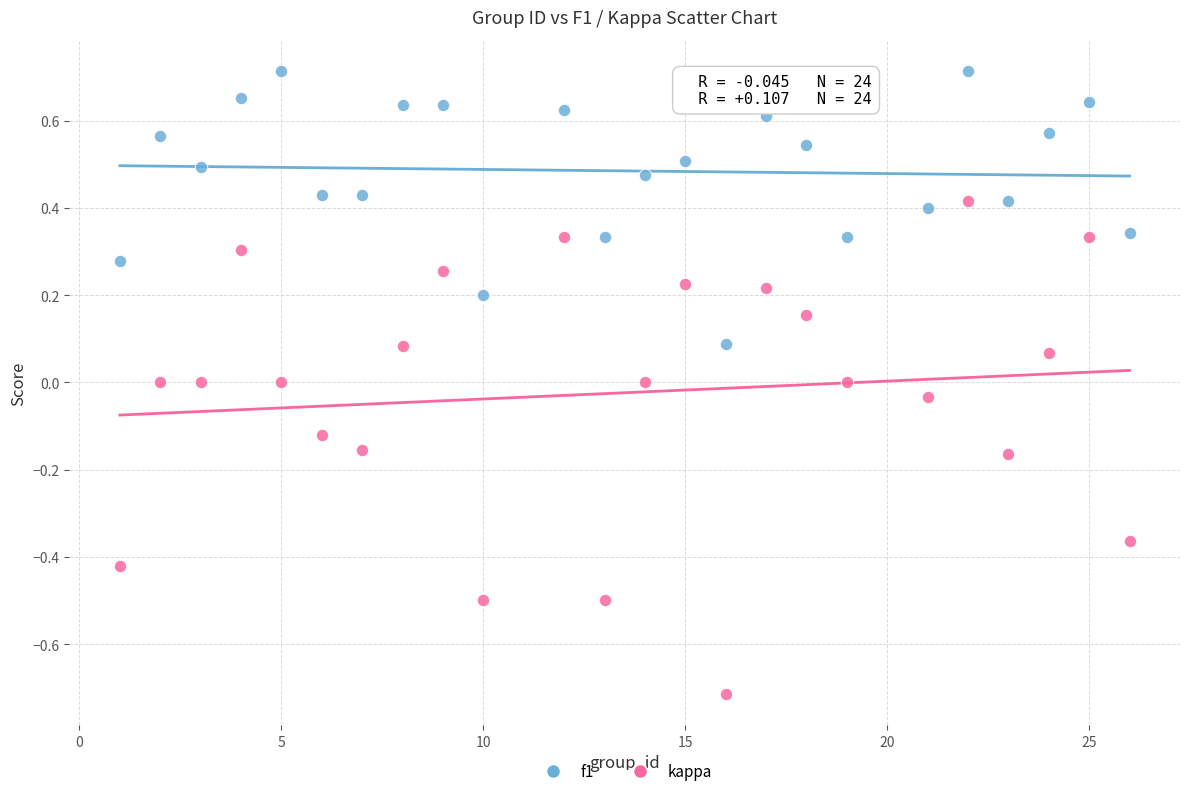

Which series contains the highest Y value?

f1